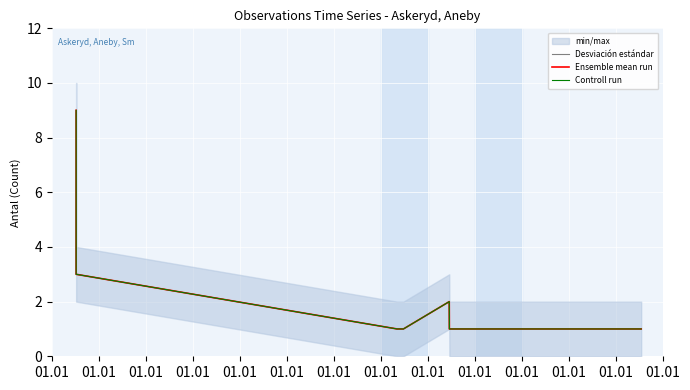

At which category does Controll run reach its first local peak?

01.01